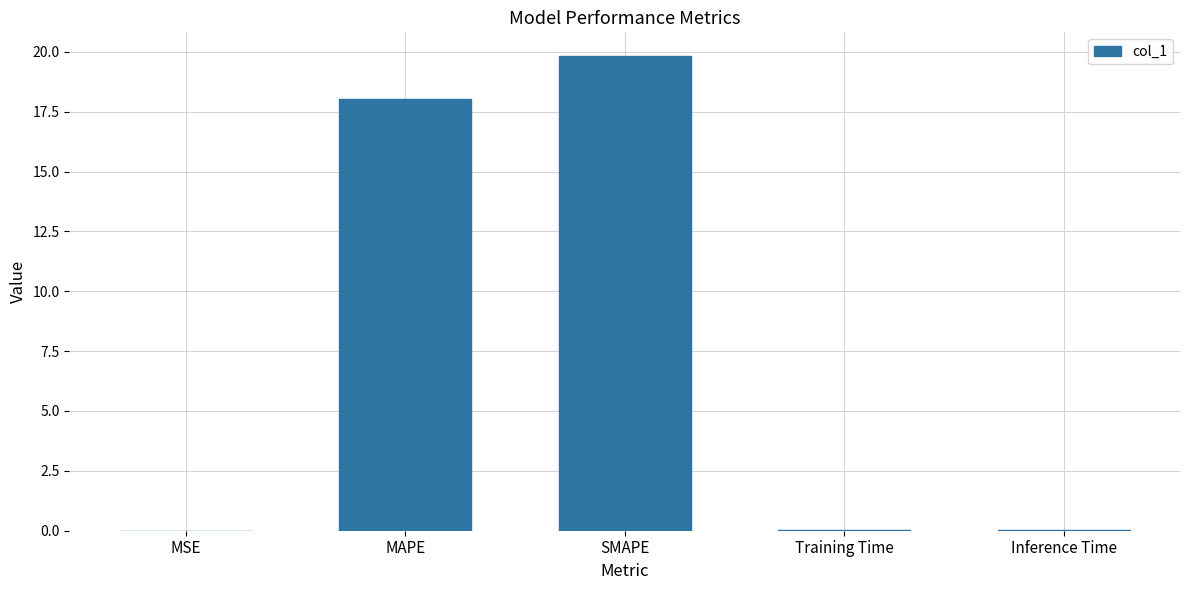

Count the number of data series in this chart.

1